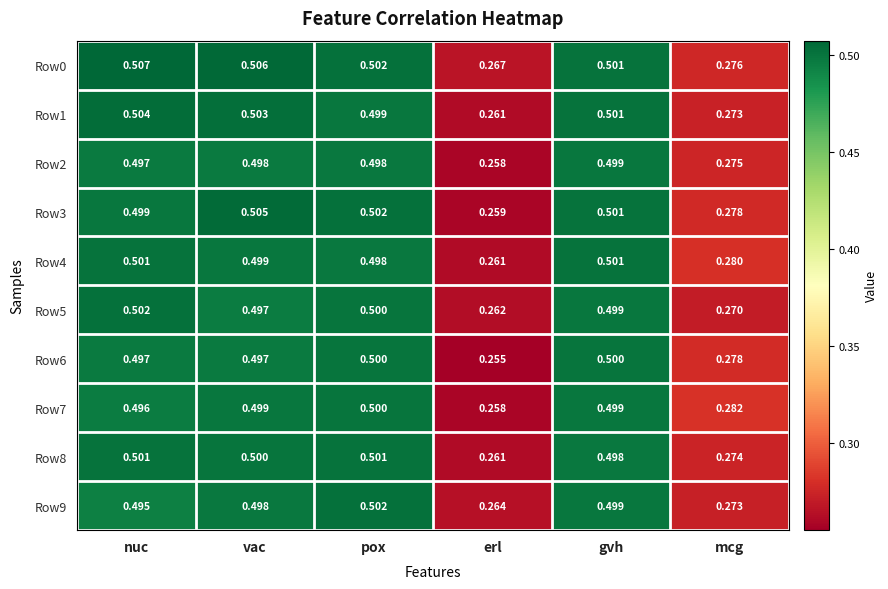

At how many categories does at least one series exceed 0?

6